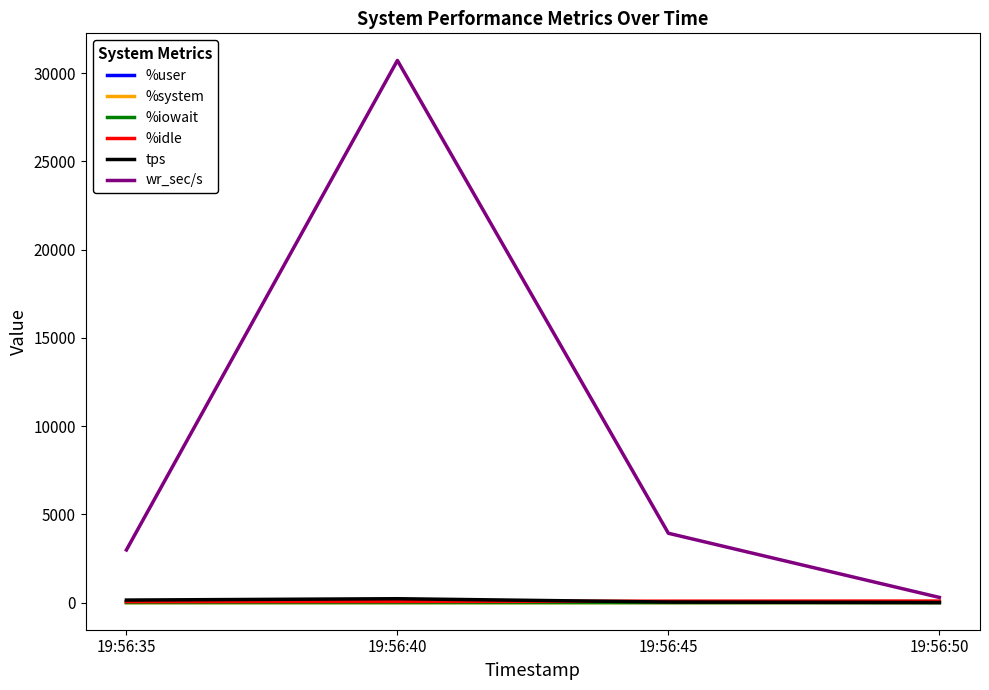

Which series has the largest range (max minus min)?

wr_sec/s